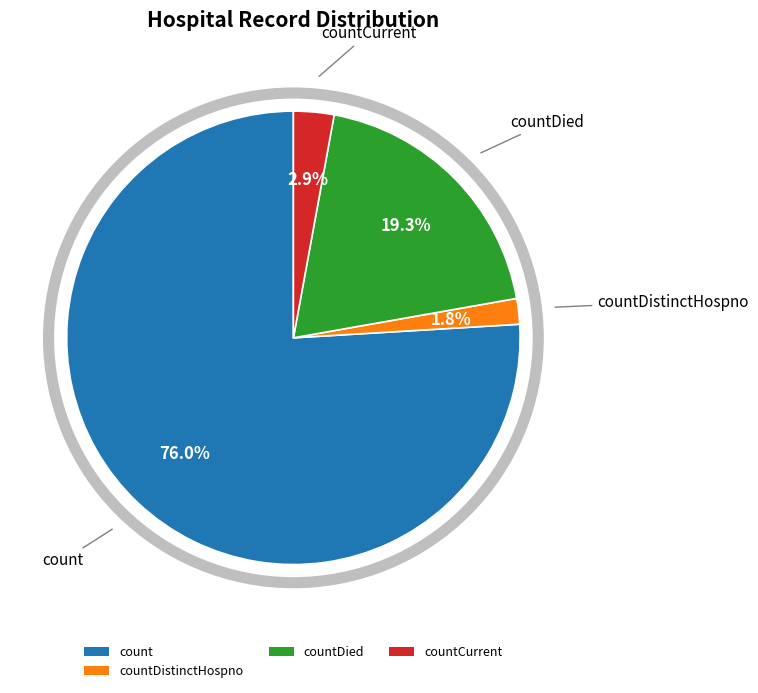

Is there a majority slice in this chart?

Yes